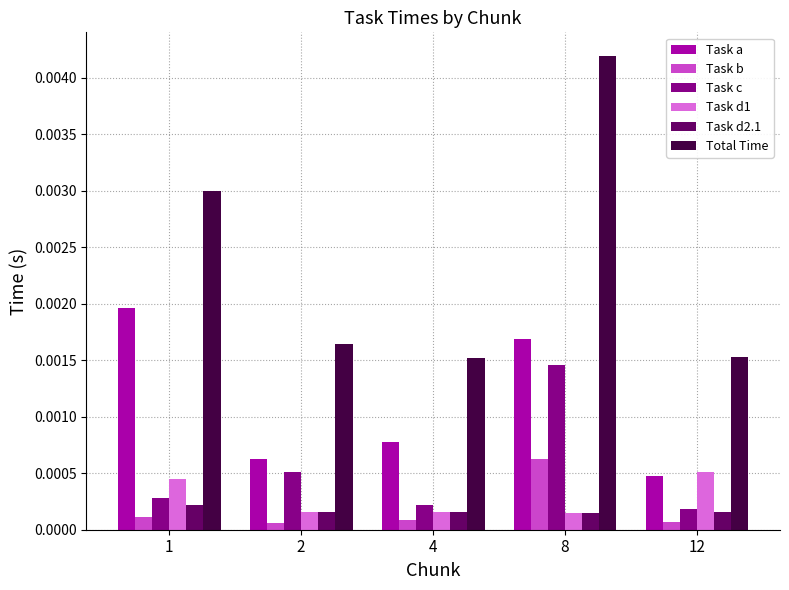

Rank the categories by Task a value from highest to lowest.

1, 8, 4, 2, 12